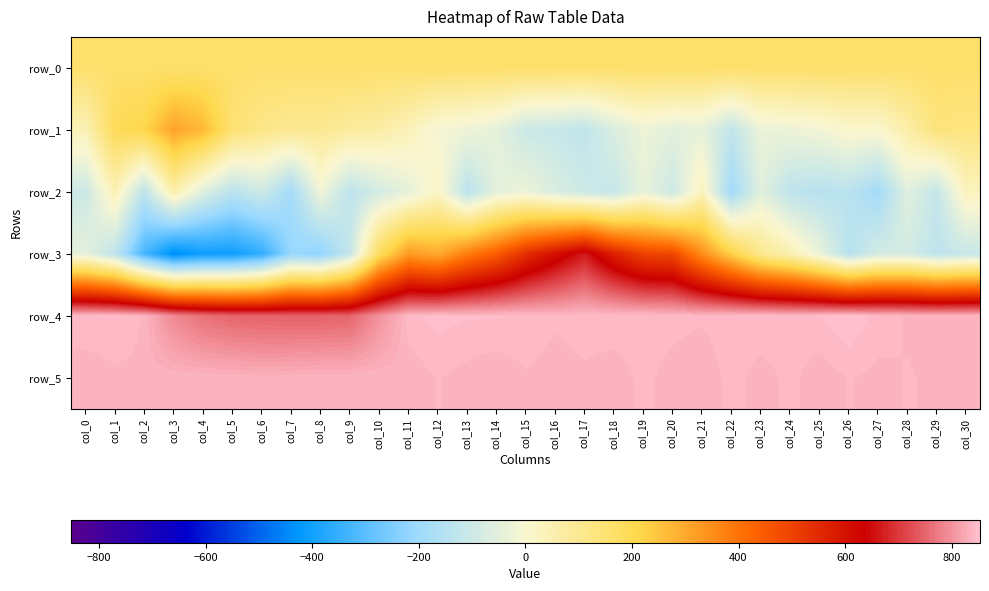

At which label is row_0 closest to 162?

col_6